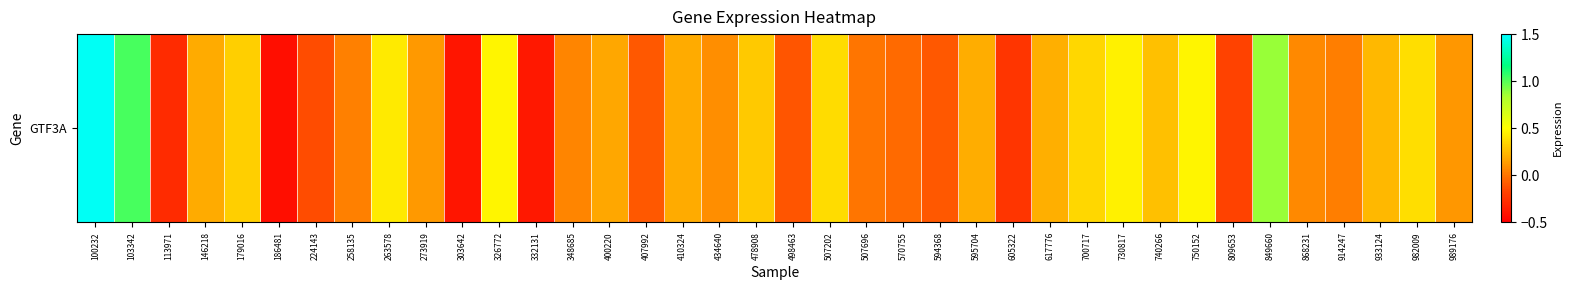

What is the change in value from 100232 to 617776?

-1.3